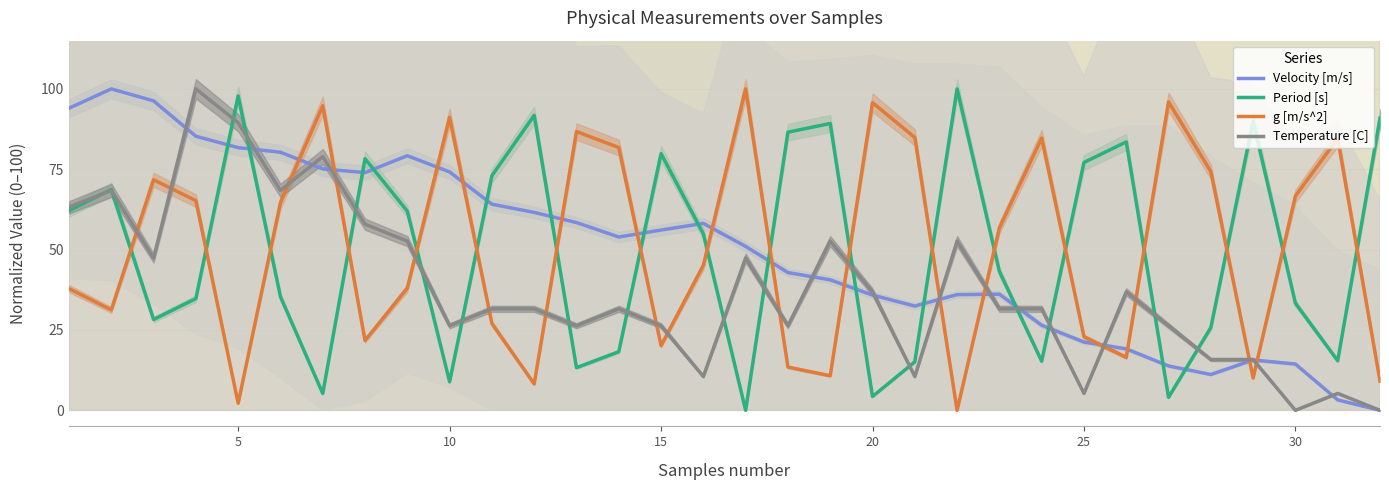

The value of g [m/s^2] at 30 is 37.2. True or false?

False